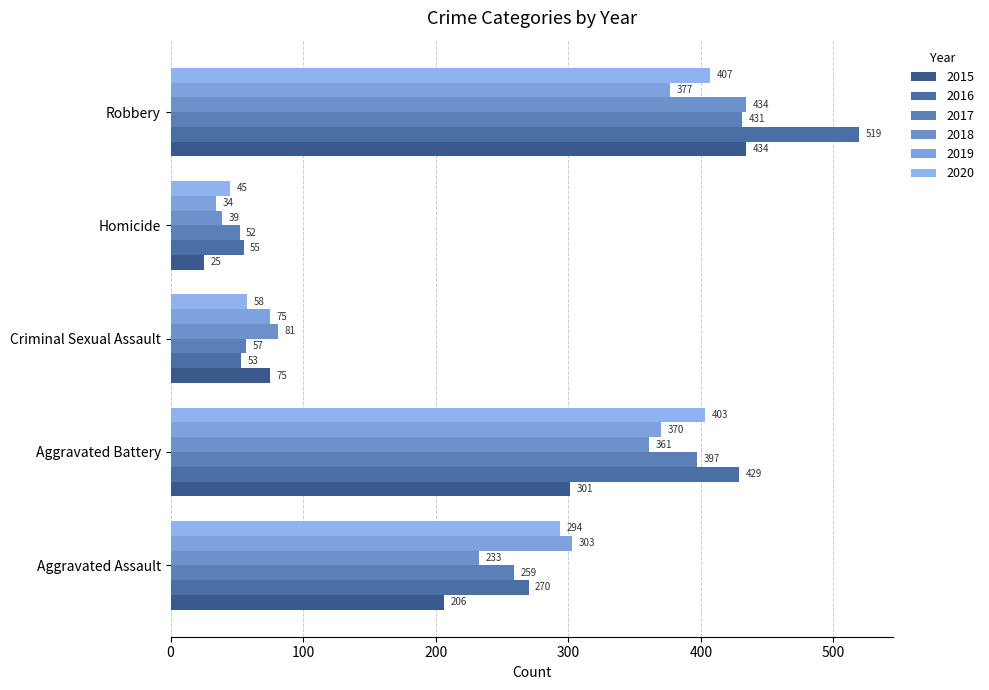

How many data points in 2016 are less than 270?

2